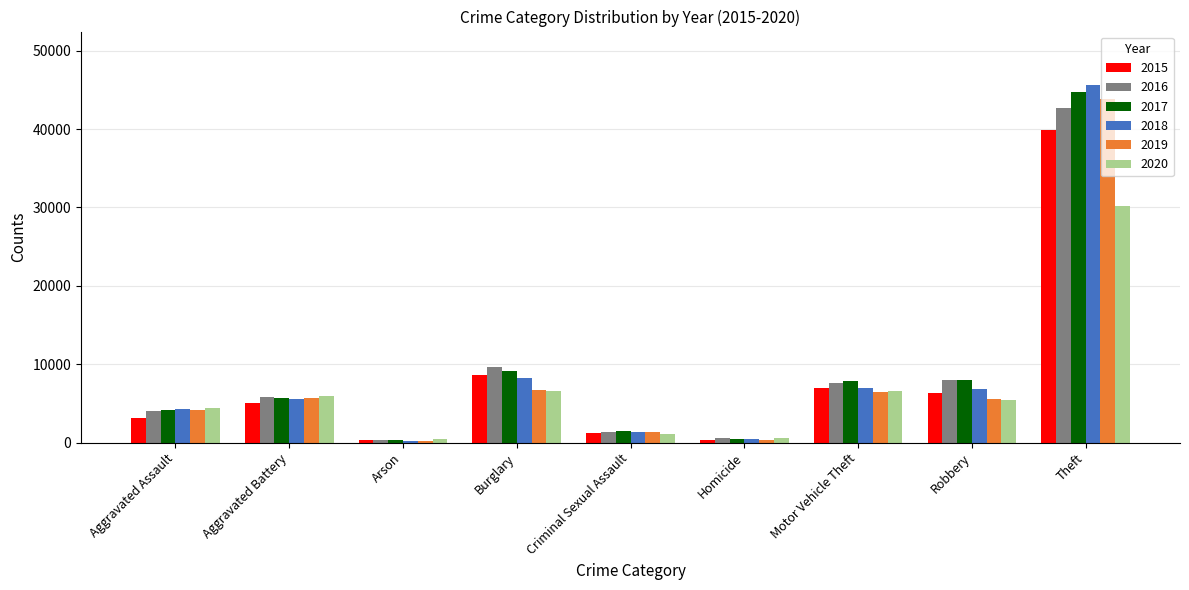

Are the bars horizontal?

No